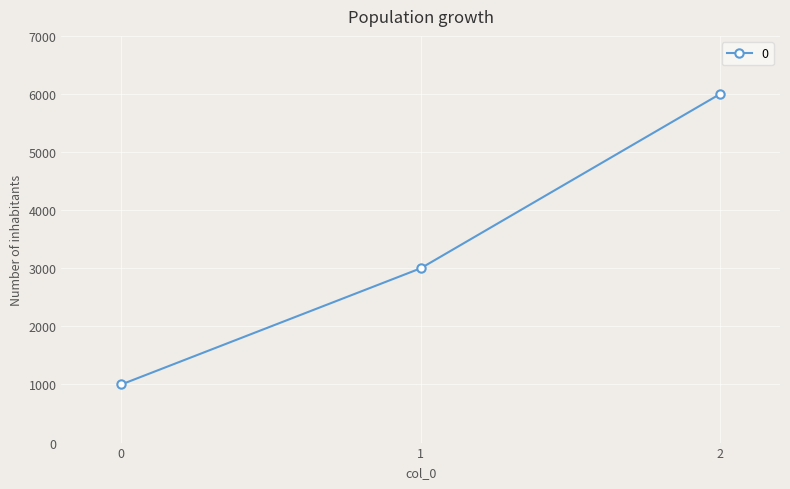

The chart shows a value of 1000 at 0. True or false?

True